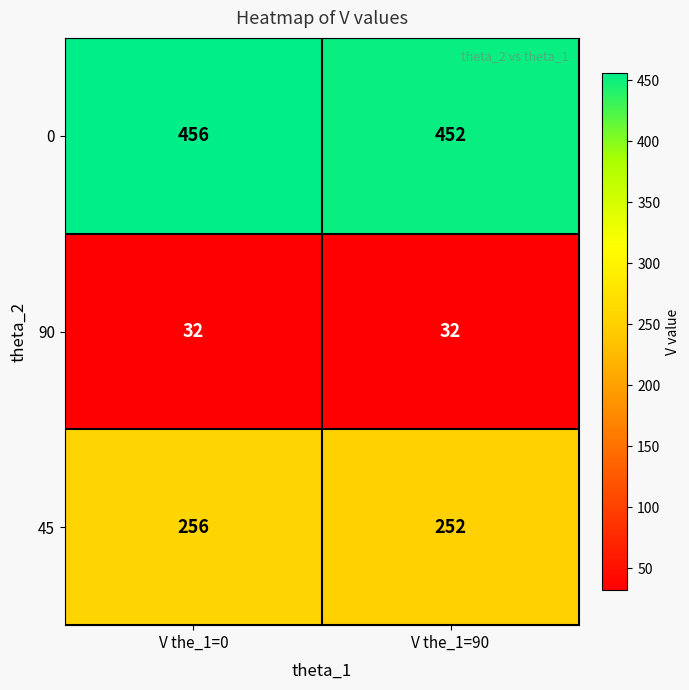

What is the difference between the highest and lowest values at V the_1=90?

420